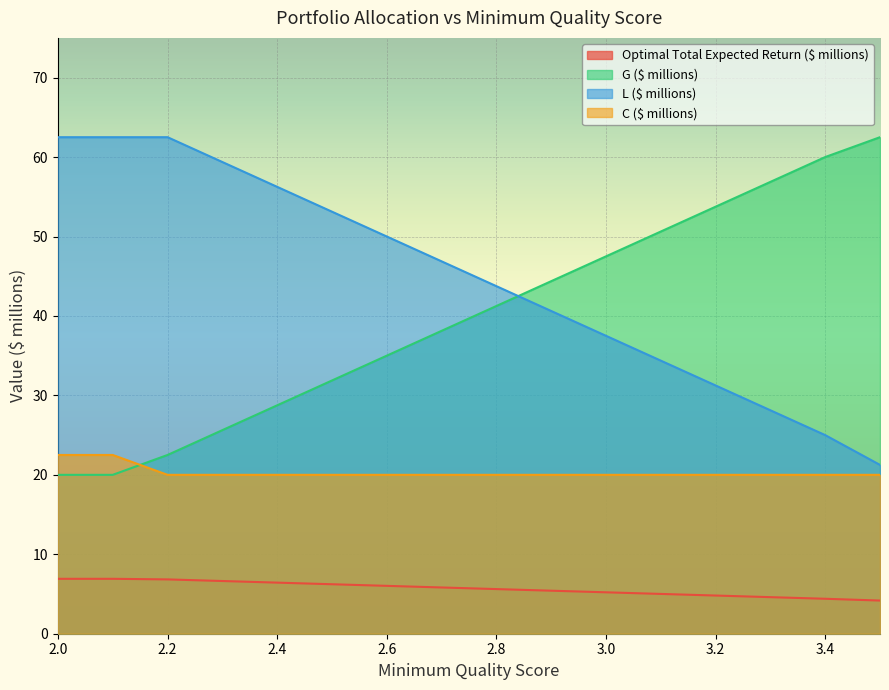

How many categories are shown in the chart?

16